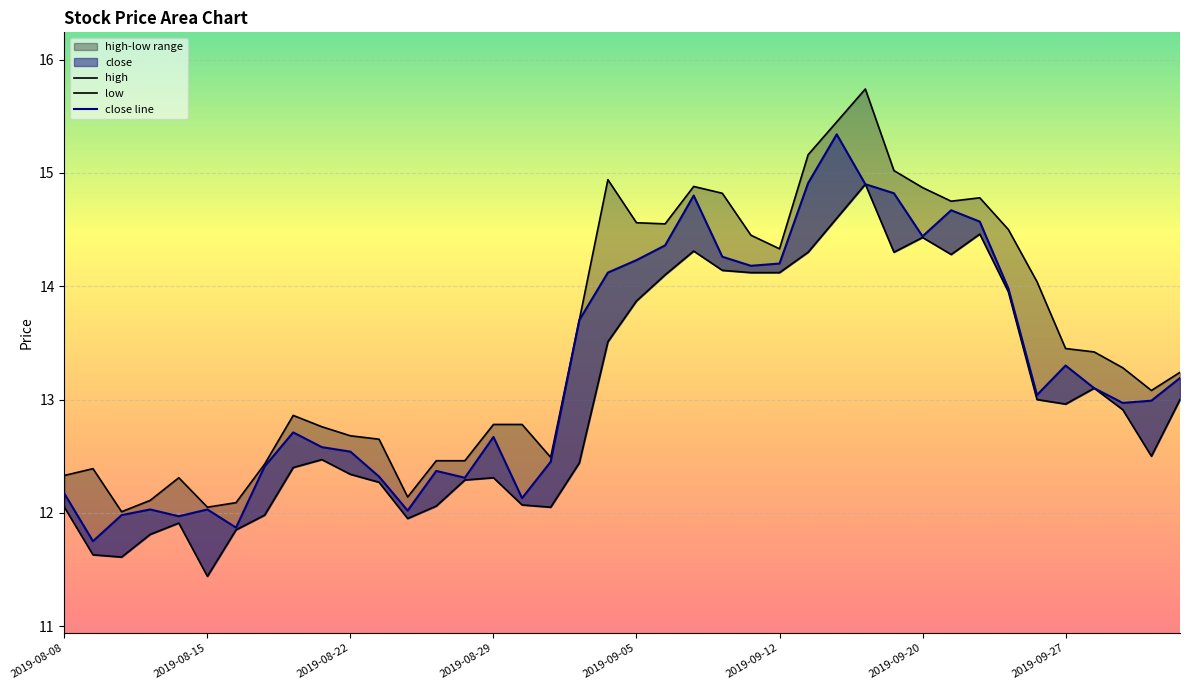

Which has a higher value, 38 or 2019-09-12?

38